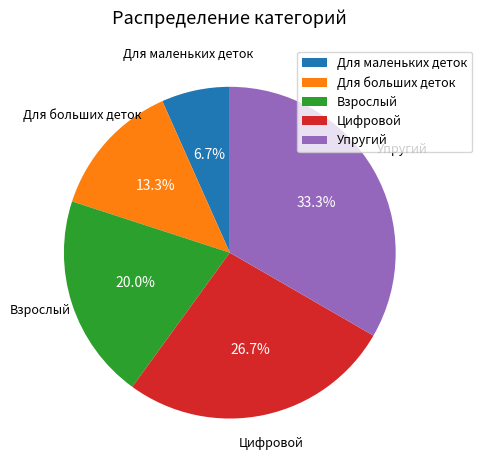

What percentage is the Упругий slice, to the nearest percent?

33%